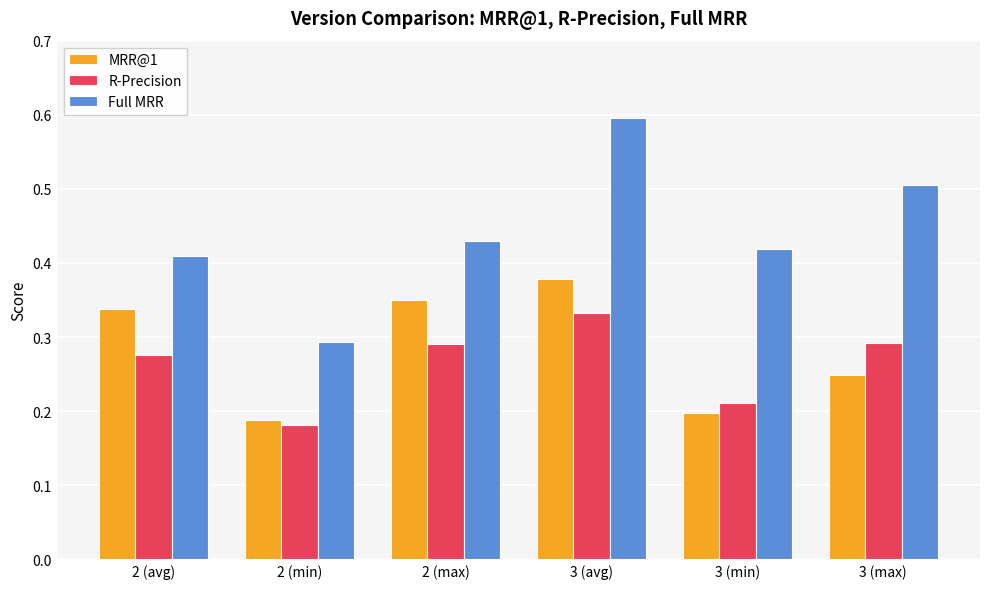

Where is Full MRR nearest to the value 0?

2 (min)